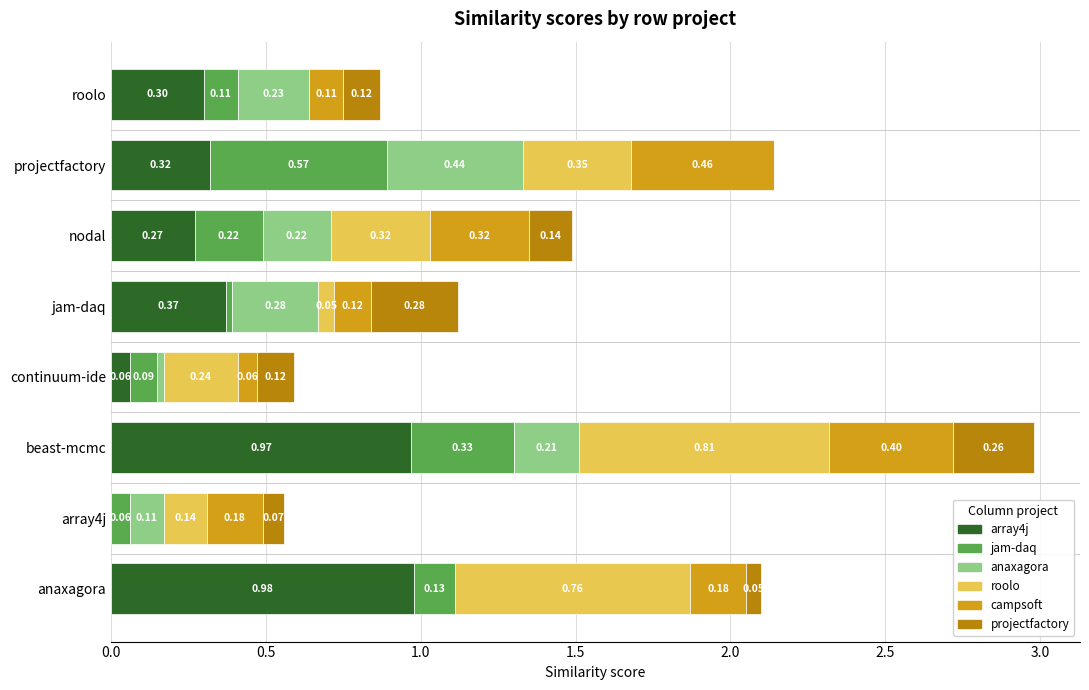

At which category is the sum across all series the highest?

beast-mcmc